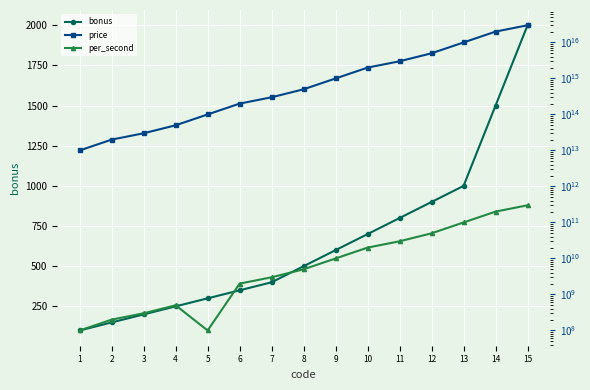

At 15, list the series in order from largest to smallest.

price, per_second, bonus